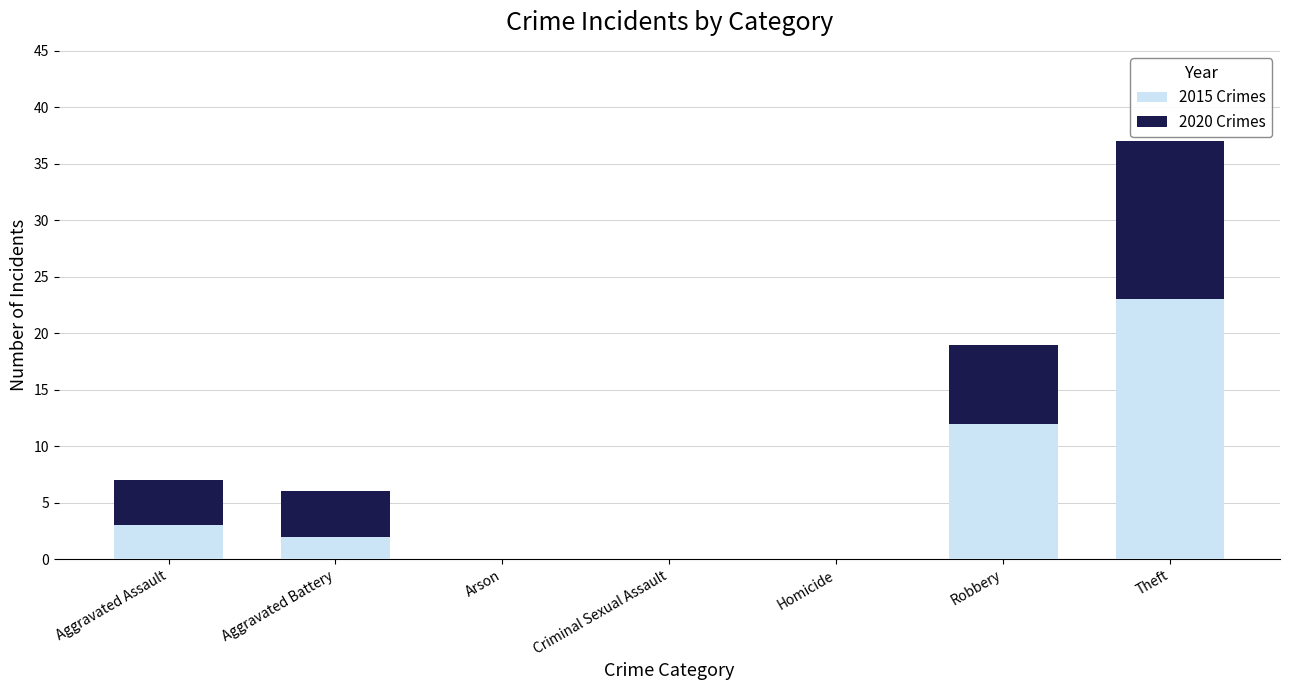

Where is 2015 Crimes nearest to the value 11?

Robbery